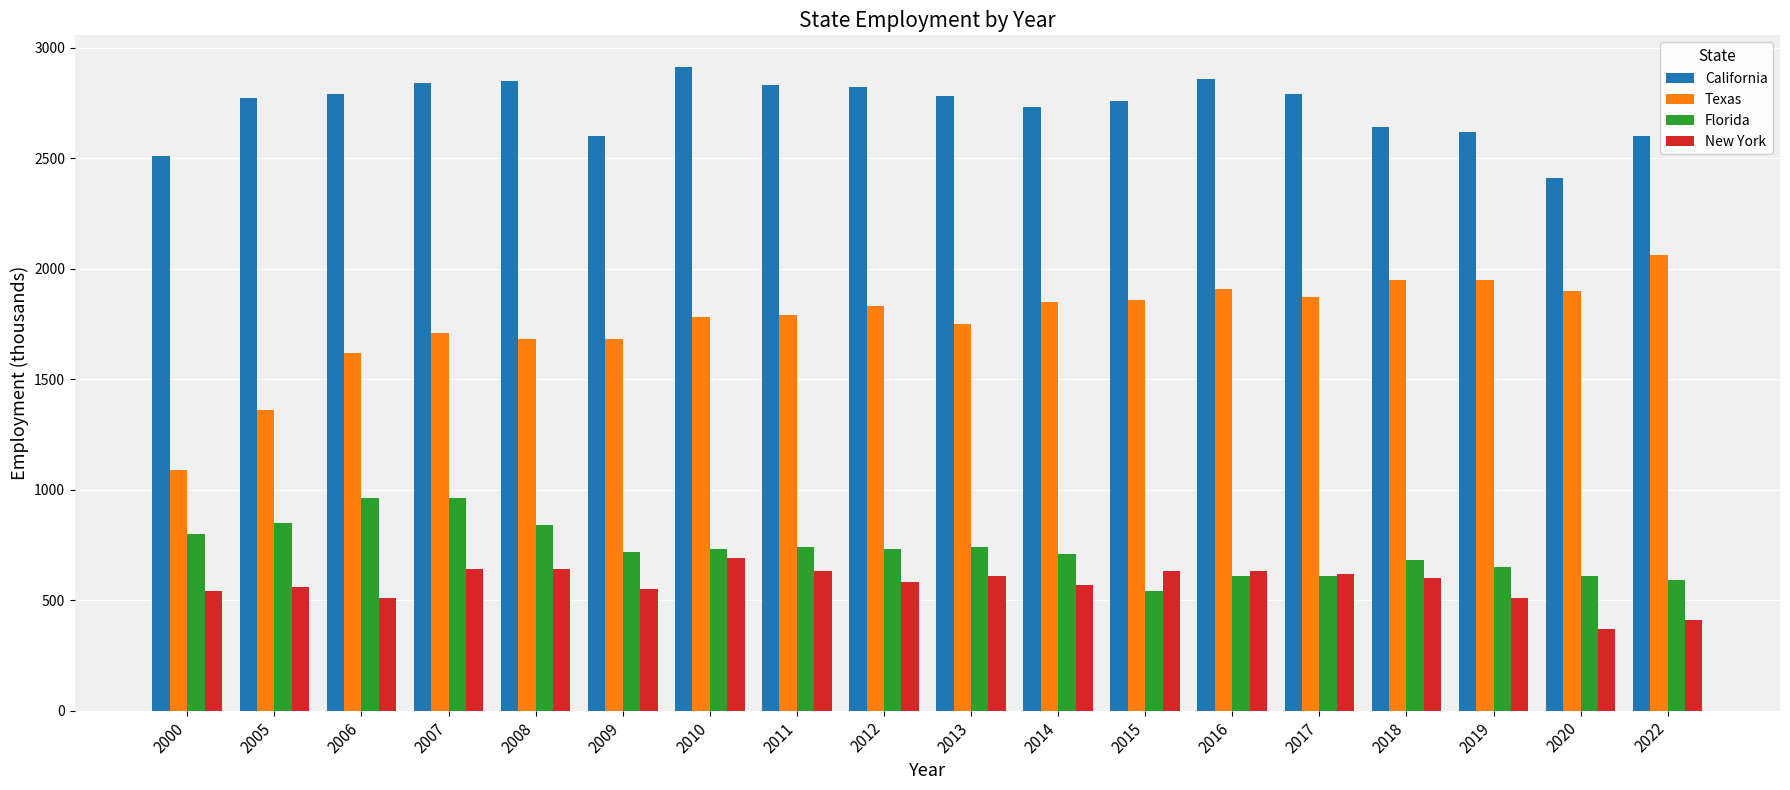

How many bars are there in each group?

4